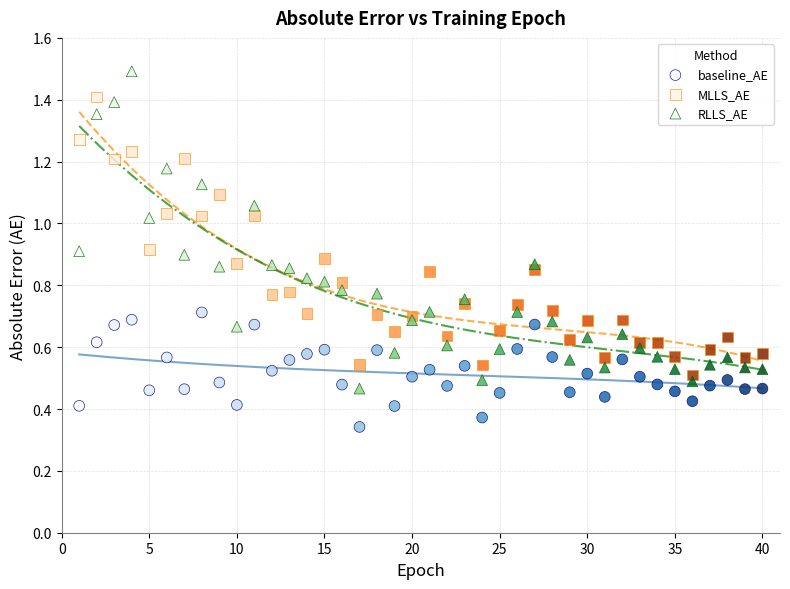

Which series reaches the maximum Y coordinate?

RLLS_AE